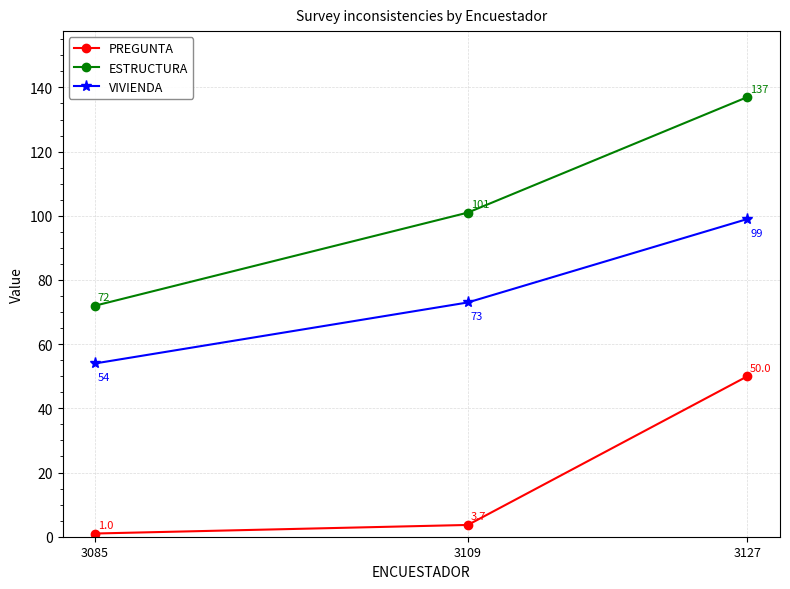

How many data points in PREGUNTA are less than 3?

1